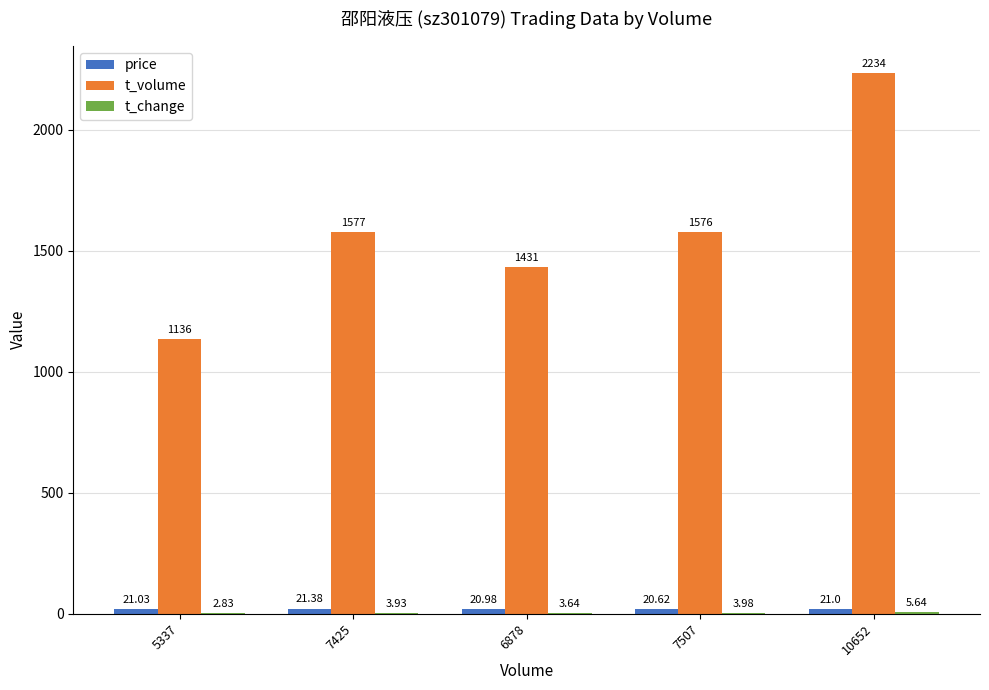

Which series changed the most between 5337 and 6878?

t_volume